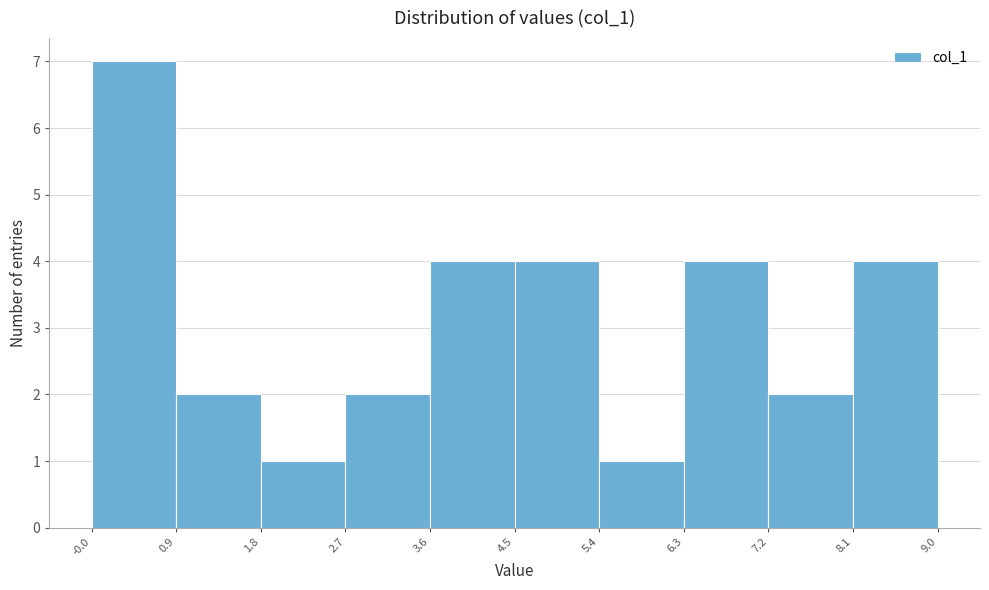

Reading left to right, transcribe this chart: for each bar, give the range it covers on the x-axis and its height. The values are not printed on the chart, so give them approximately, as read against the axis.

-0.0 to 0.9: 7
0.9 to 1.8: 2
1.8 to 2.7: 1
2.7 to 3.6: 2
3.6 to 4.5: 4
4.5 to 5.4: 4
5.4 to 6.3: 1
6.3 to 7.2: 4
7.2 to 8.1: 2
8.1 to 9.0: 4